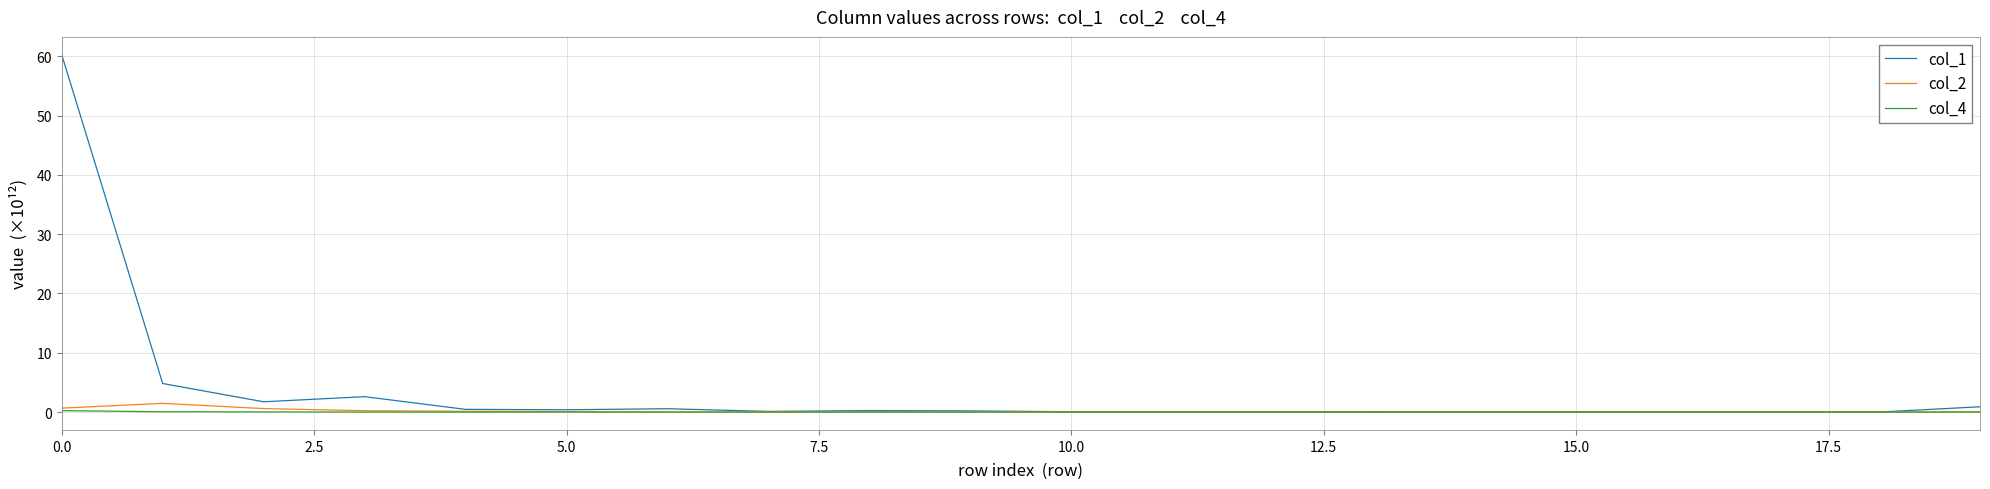

What are all the series names shown in the legend?

col_1, col_2, col_4